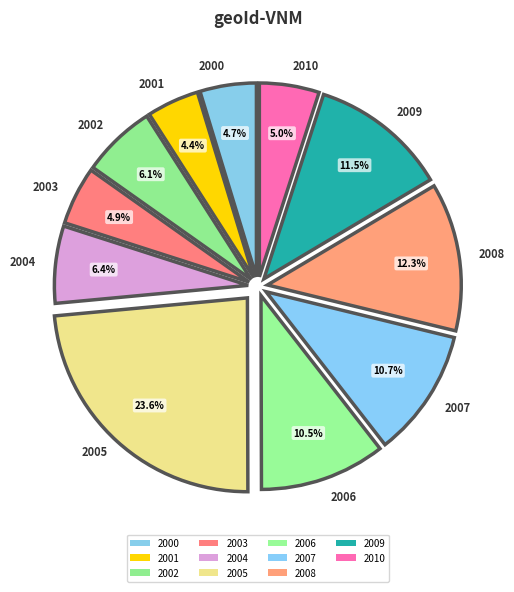

The 2005 slice represents 37% of the pie. True or false?

False